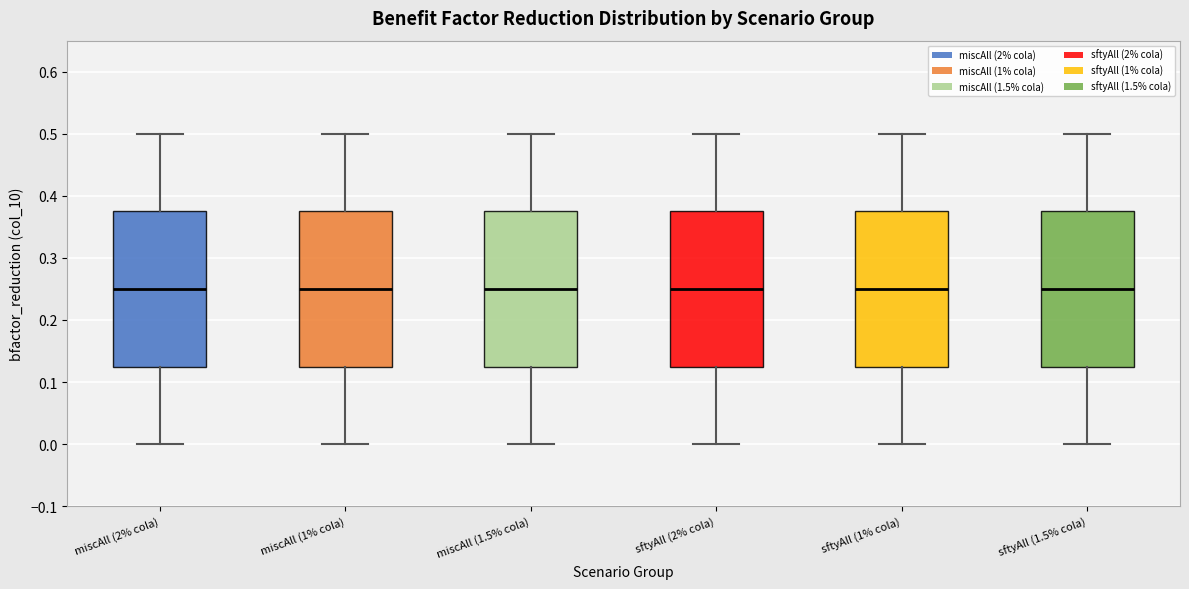

Reading left to right, transcribe this box plot: for each box, give where its median line is, the range the box spans, and where its two whiskers end, as read against the y-axis. The values are not printed on the chart, so give them approximately, as read against the axis.

miscAll (2% cola): median 0.25, box 0.13 to 0.38, whiskers 0.00 to 0.50
miscAll (1% cola): median 0.25, box 0.13 to 0.38, whiskers 0.00 to 0.50
miscAll (1.5% cola): median 0.25, box 0.13 to 0.38, whiskers 0.00 to 0.50
sftyAll (2% cola): median 0.25, box 0.13 to 0.38, whiskers 0.00 to 0.50
sftyAll (1% cola): median 0.25, box 0.13 to 0.38, whiskers 0.00 to 0.50
sftyAll (1.5% cola): median 0.25, box 0.13 to 0.38, whiskers 0.00 to 0.50